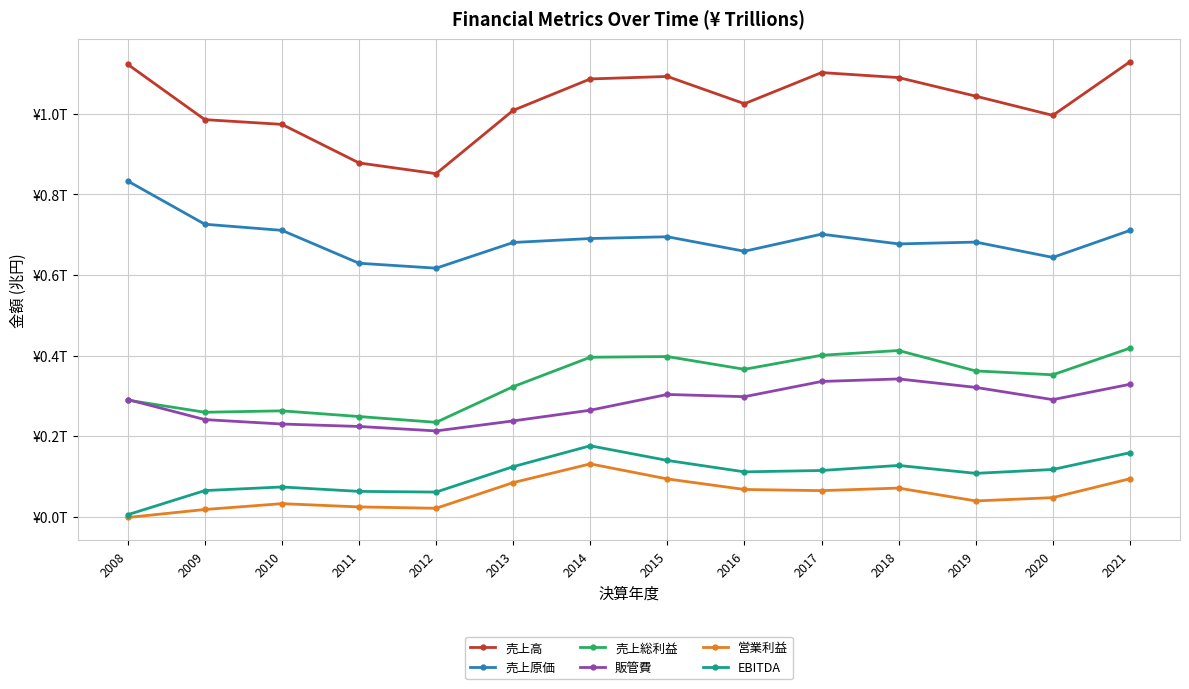

True or false: 販管費 and 売上原価 intersect in this chart.

False